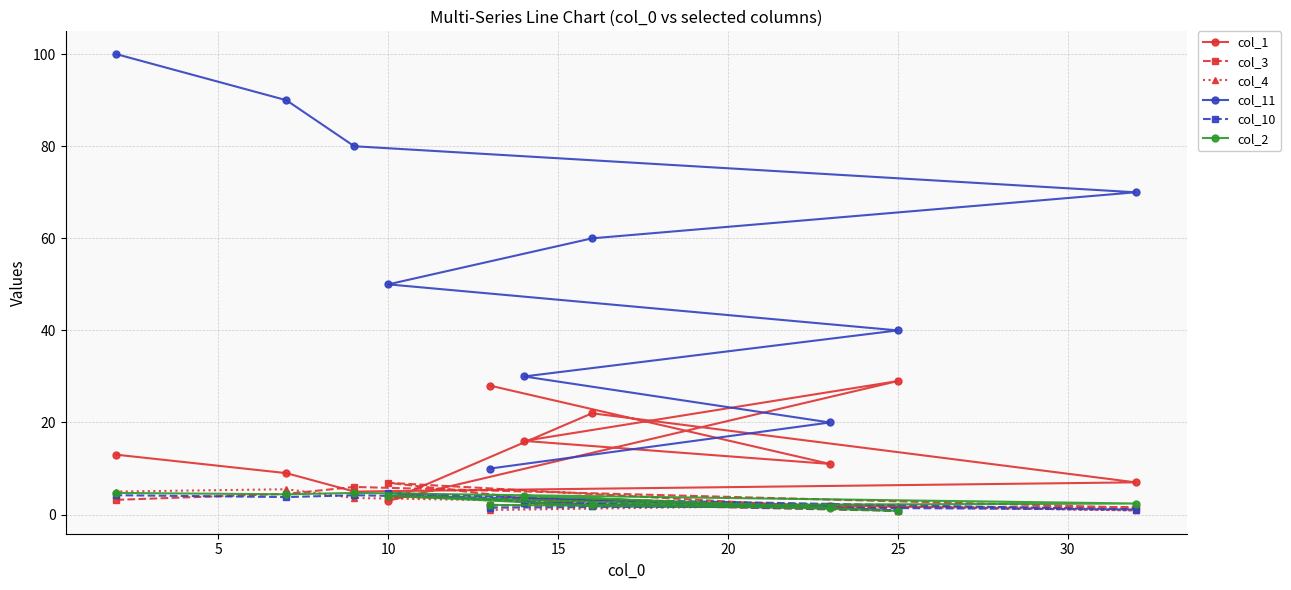

The value of col_3 at 10 is 2.5. True or false?

False